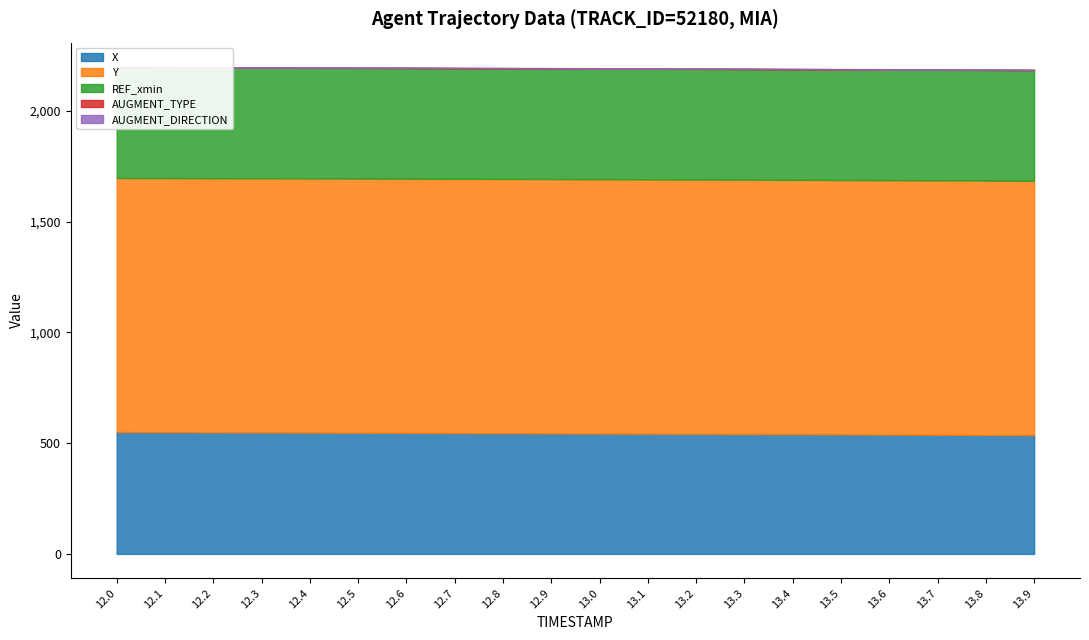

The REF_xmin series shows 499.0 at 12.7. True or false?

True